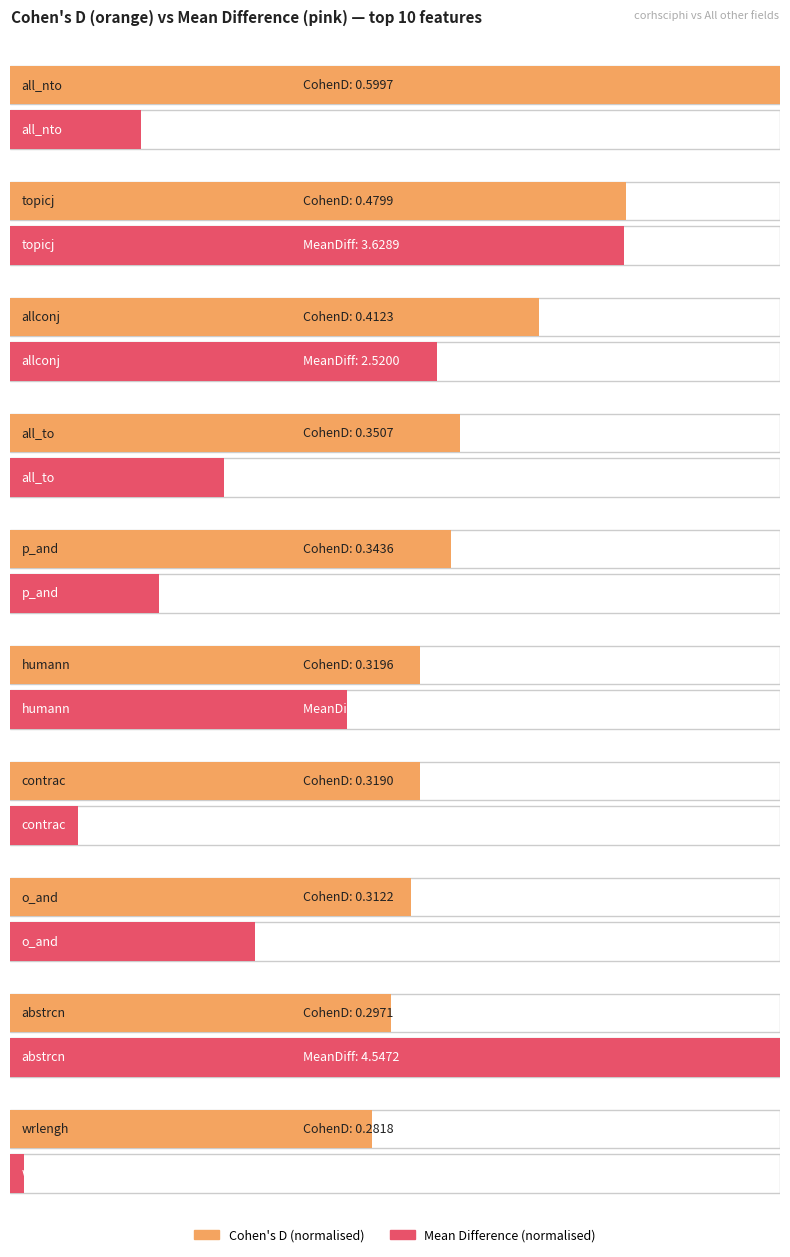

List the series in order of their overall mean, highest first.

MeanDiff, CohenD